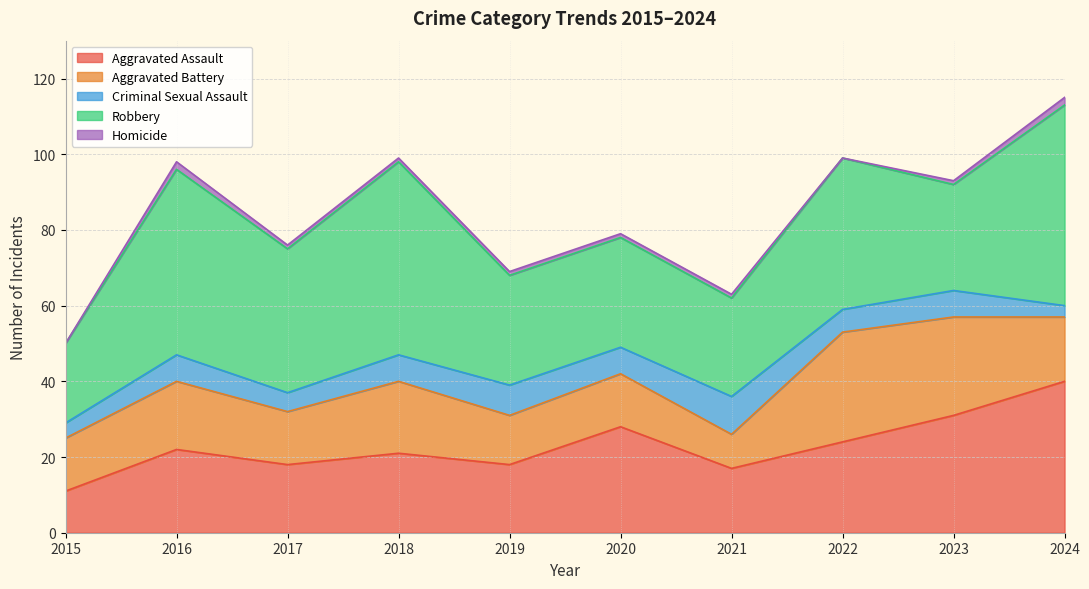

At which label does Aggravated Battery reach its minimum?

2021